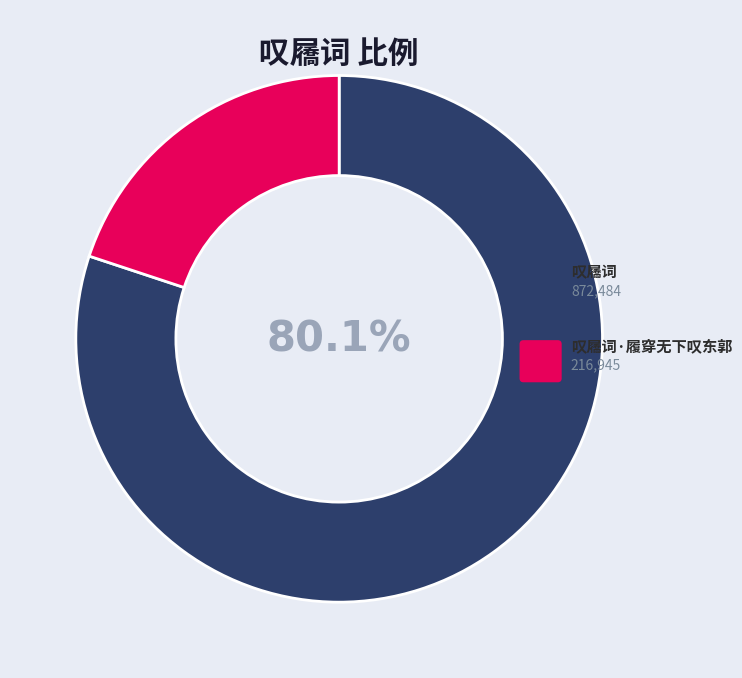

What is the change in value from 叹屩词 to 叹屩词·履穿无下叹东郭?

-655539